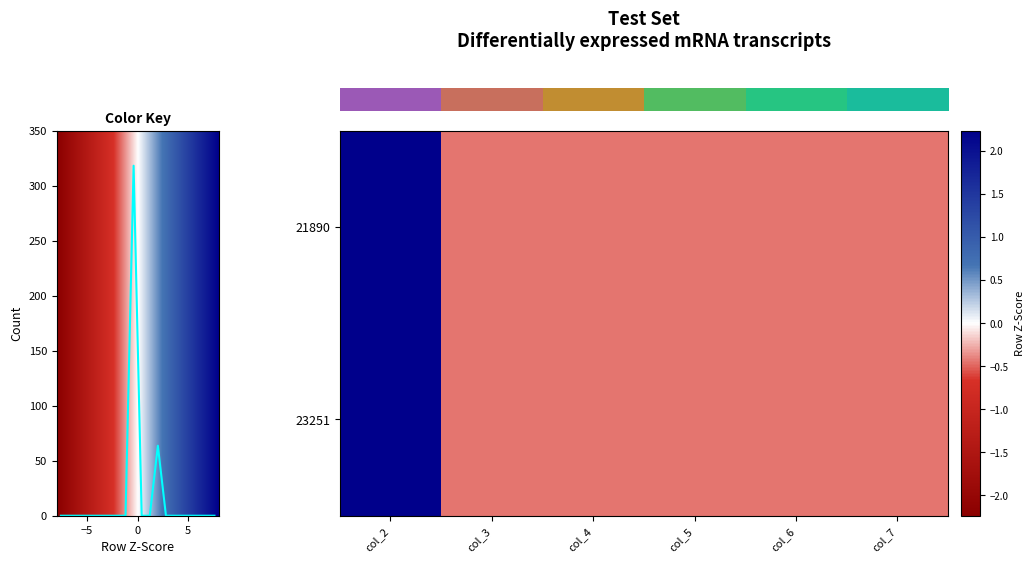

Between 5 and −5, which is larger?

−5